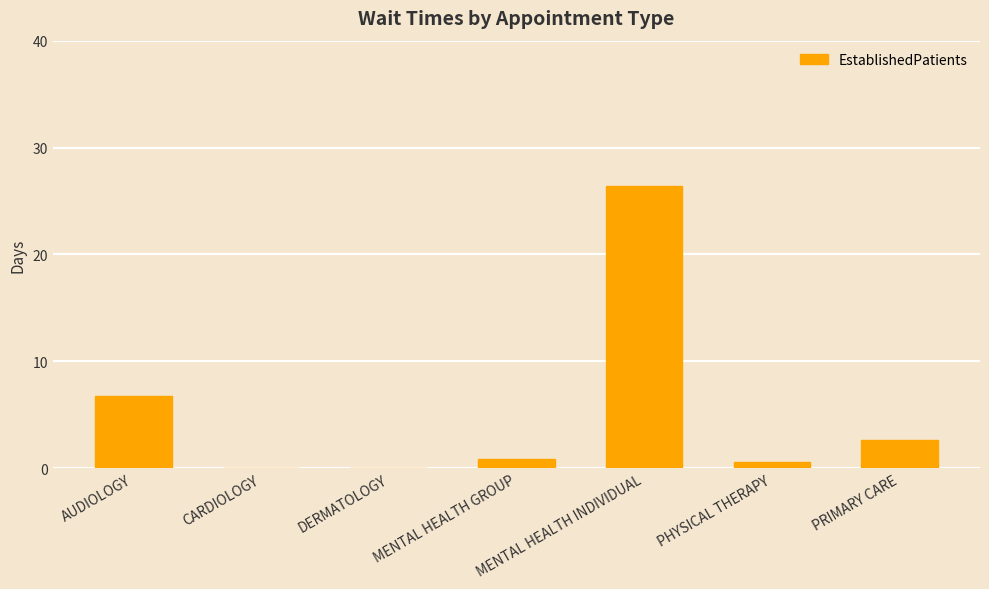

Which has a higher value, AUDIOLOGY or DERMATOLOGY?

AUDIOLOGY